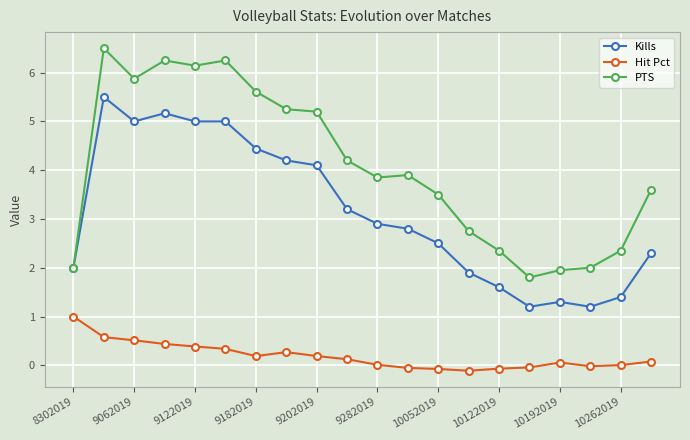

True or false: PTS has more than 0 interior local peaks.

True